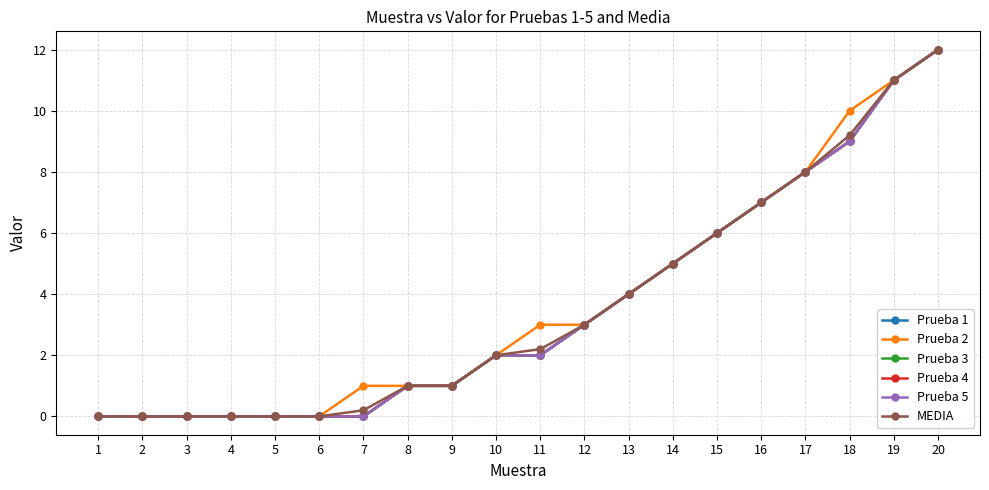

What is the maximum value shown in the chart?

12.0